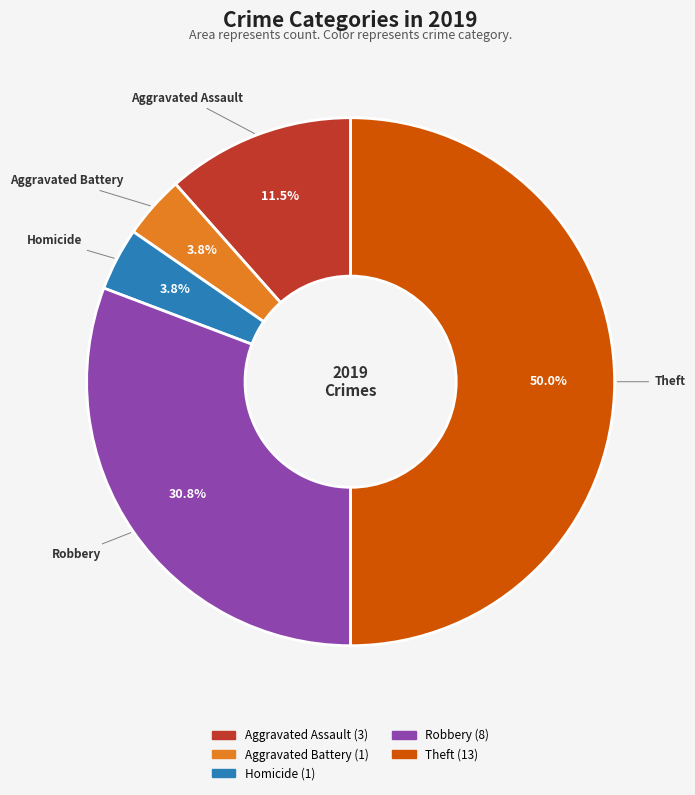

Count the number of slices in the pie.

5